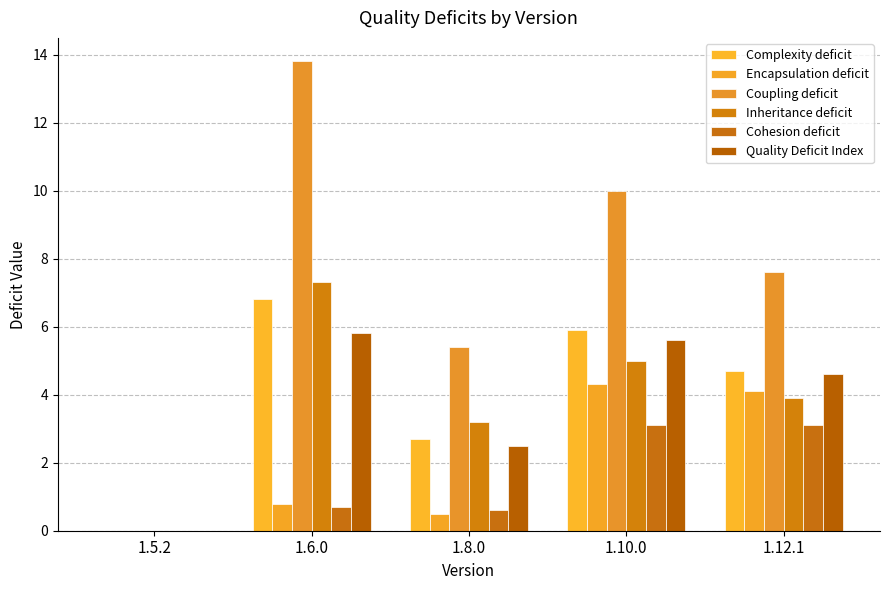

Reading right to left, what are all the values shown in this chart?

Complexity deficit: 4.7	5.9	2.7	6.8	0.0
Encapsulation deficit: 4.1	4.3	0.5	0.8	0.0
Coupling deficit: 7.6	10.0	5.4	13.8	0.0
Inheritance deficit: 3.9	5.0	3.2	7.3	0.0
Cohesion deficit: 3.1	3.1	0.6	0.7	0.0
Quality Deficit Index: 4.6	5.6	2.5	5.8	0.0